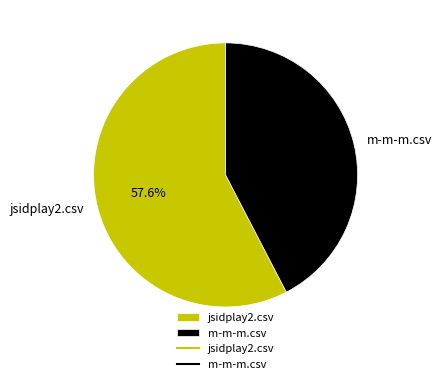

Which category has the biggest portion of the pie?

jsidplay2.csv